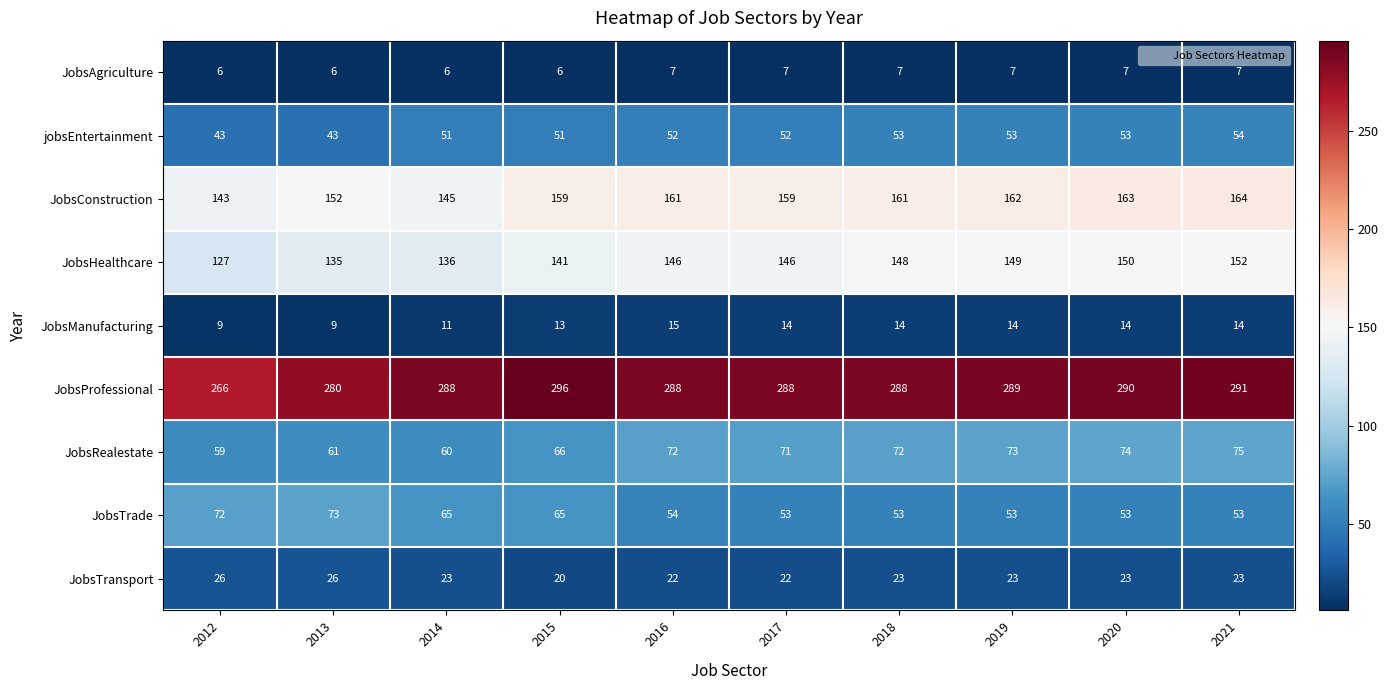

What is the approximate value of JobsTrade at 2013?

73